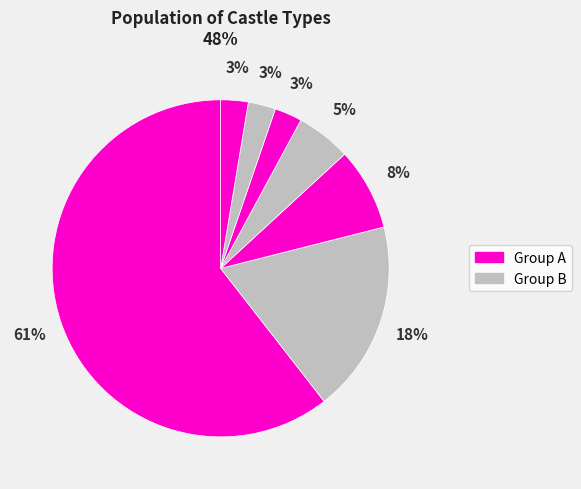

How many slices are in this pie chart?

7